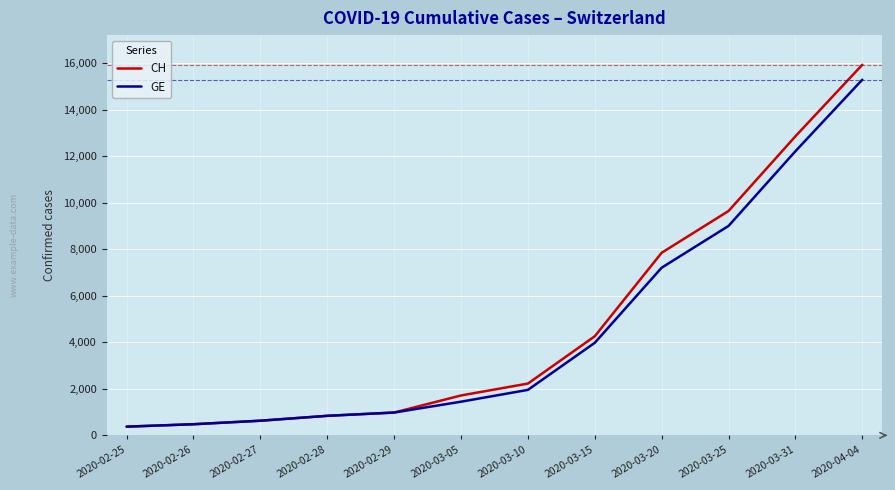

What is the difference between the maximum and minimum values in the GE series?

14909